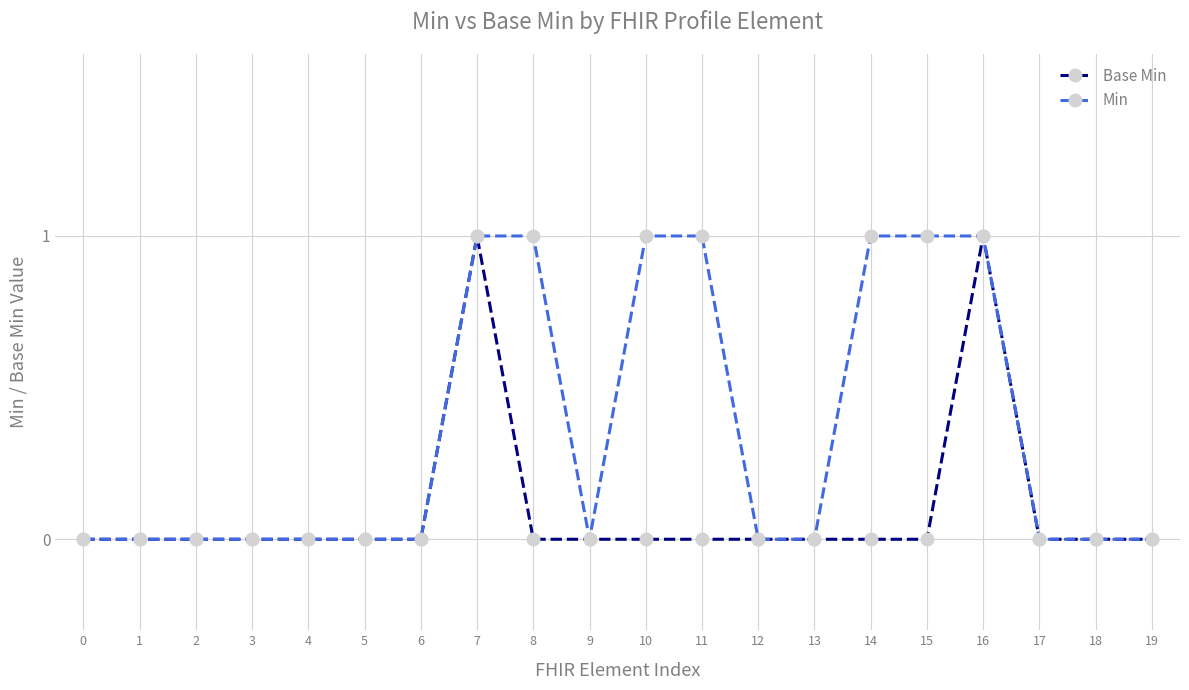

Is it true that Base Min equals 0 at 13?

True